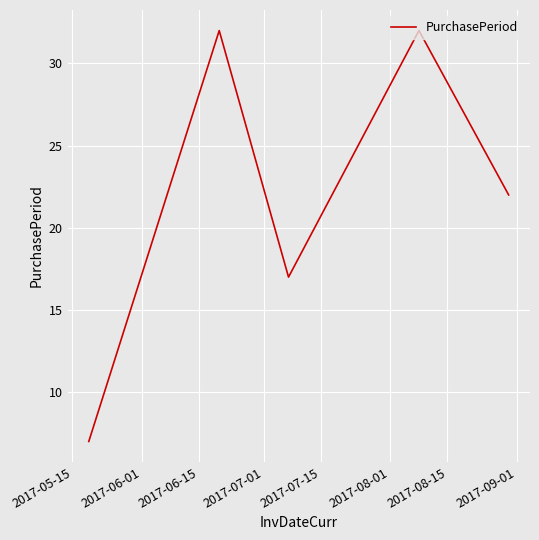

What is the sum of all values?

110